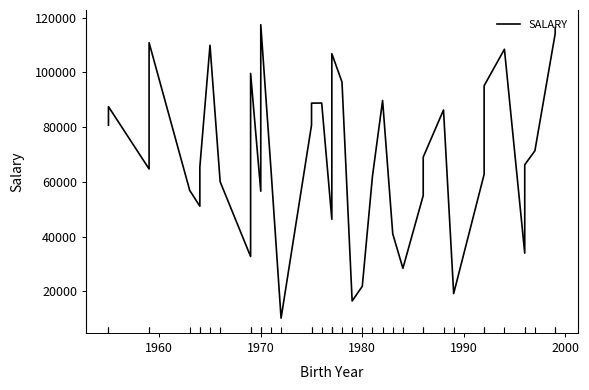

True or false: the data shows 52105 at 15.

False